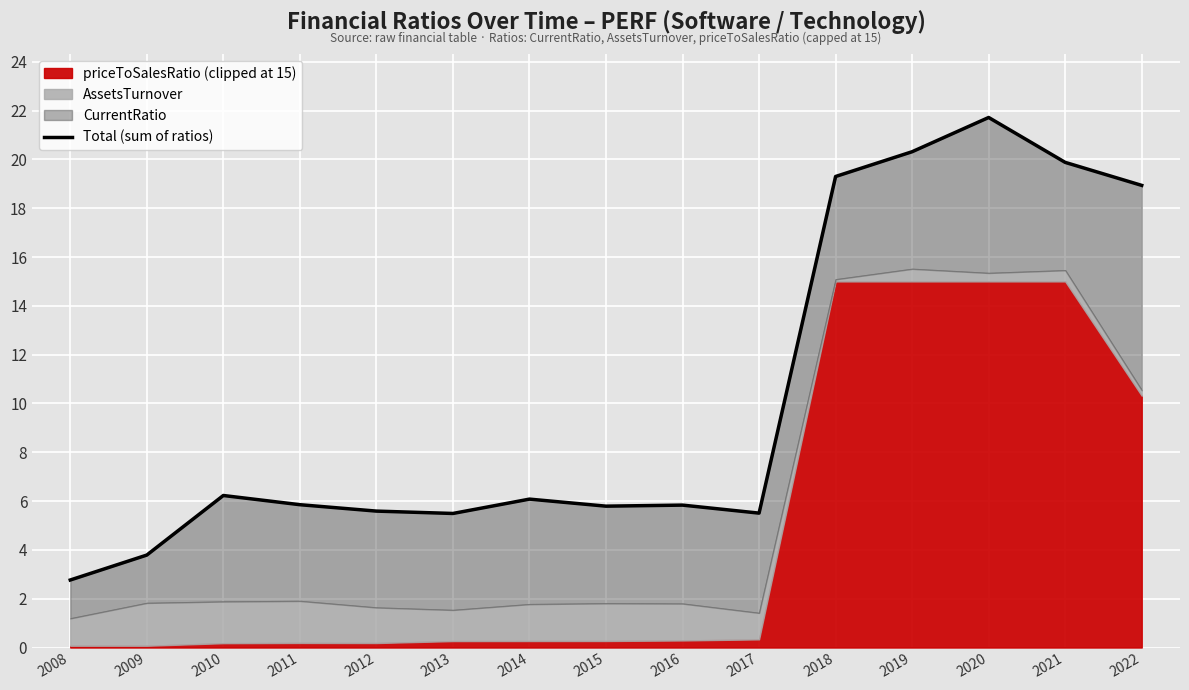

List the labels in order of value, largest first.

2020, 2019, 2021, 2018, 2022, 2010, 2014, 2011, 2016, 2015, 2012, 2017, 2013, 2009, 2008